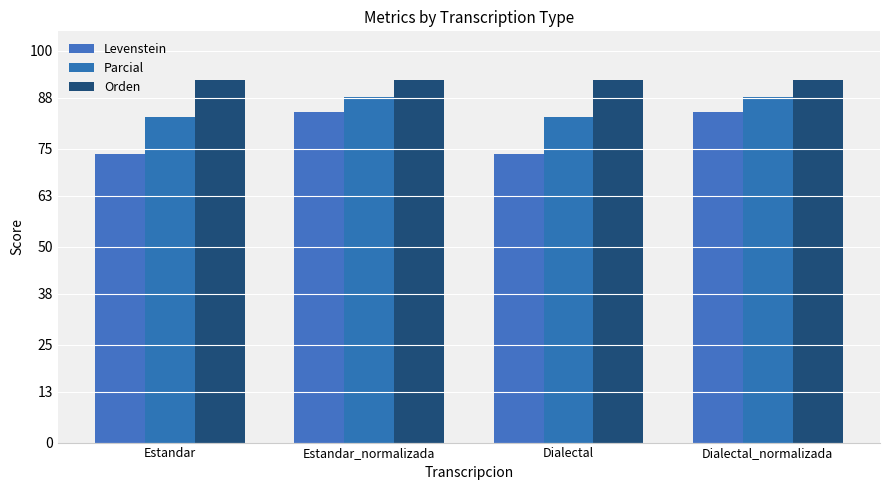

What is the total value across all series at Dialectal_normalizada?

265.2